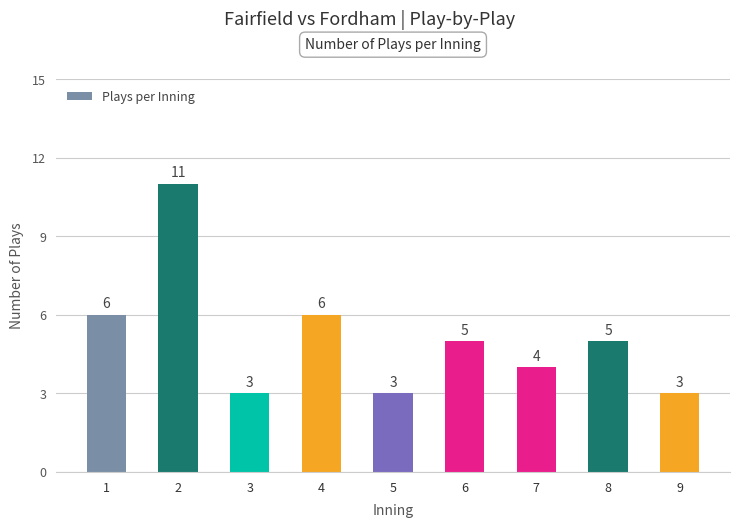

How many data points does each series have?

9